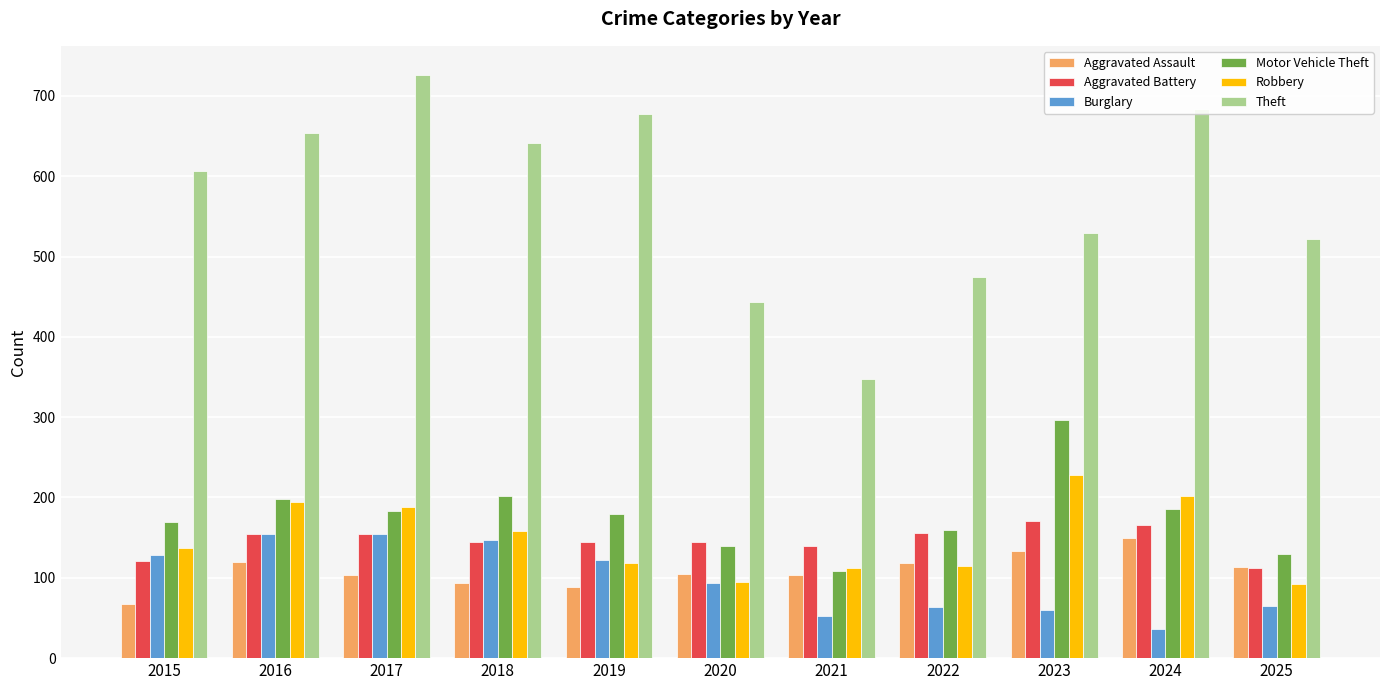

Which series has the largest range (max minus min)?

Theft